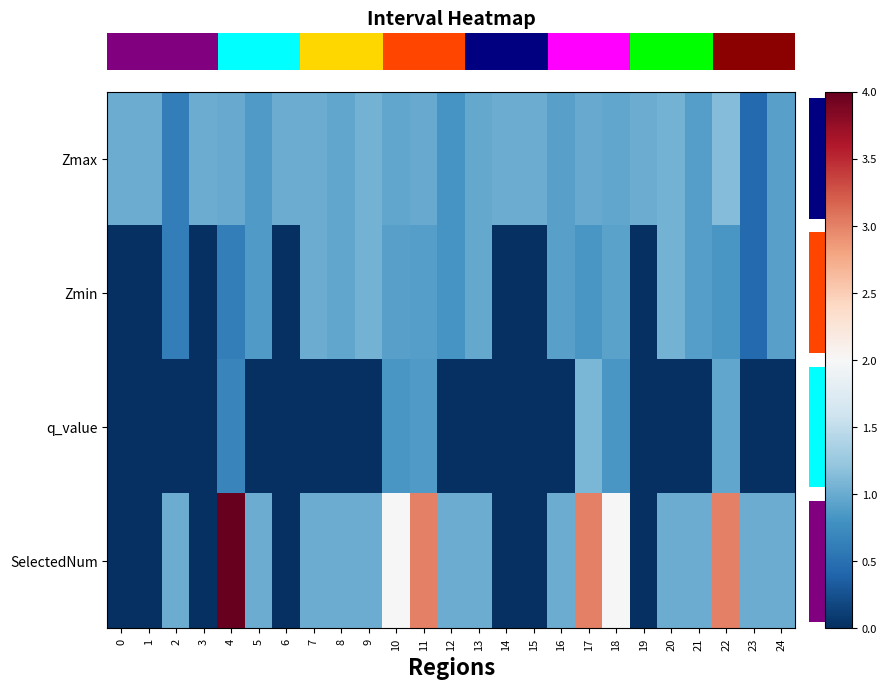

What is the total value across all series at 17?

5.9